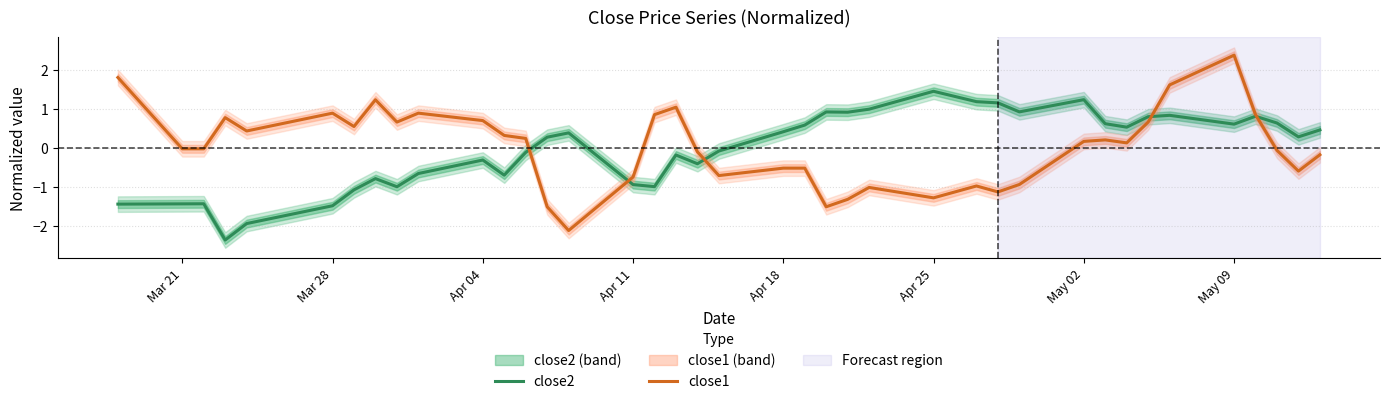

Is it true that close2 equals 1.5 at Apr 25?

True